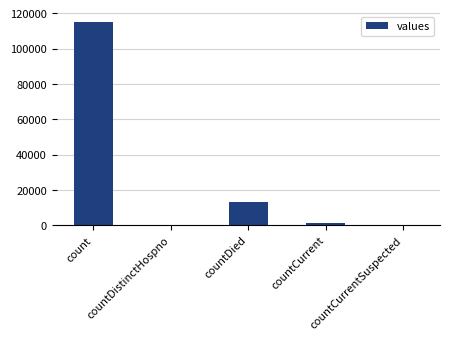

Is it true that the value at countDied is 13343?

True